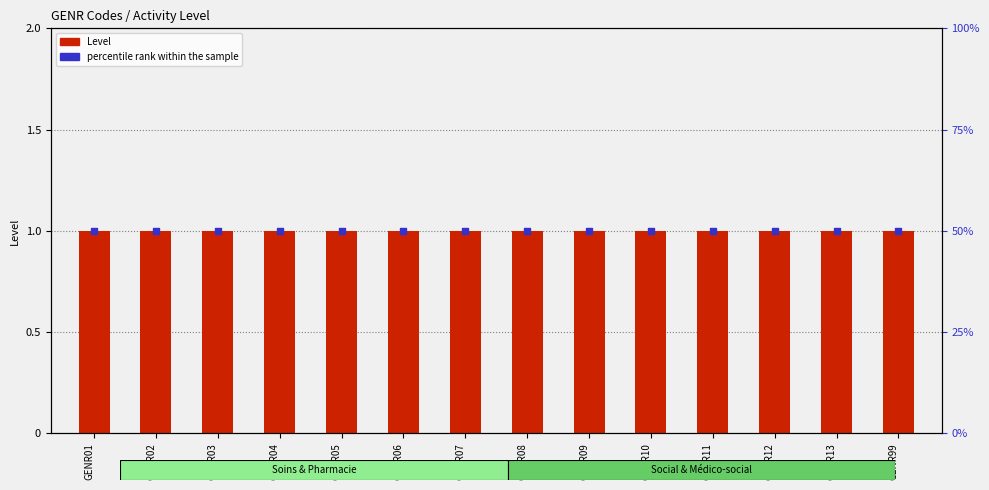

Which series has the widest spread of Y values?

Level